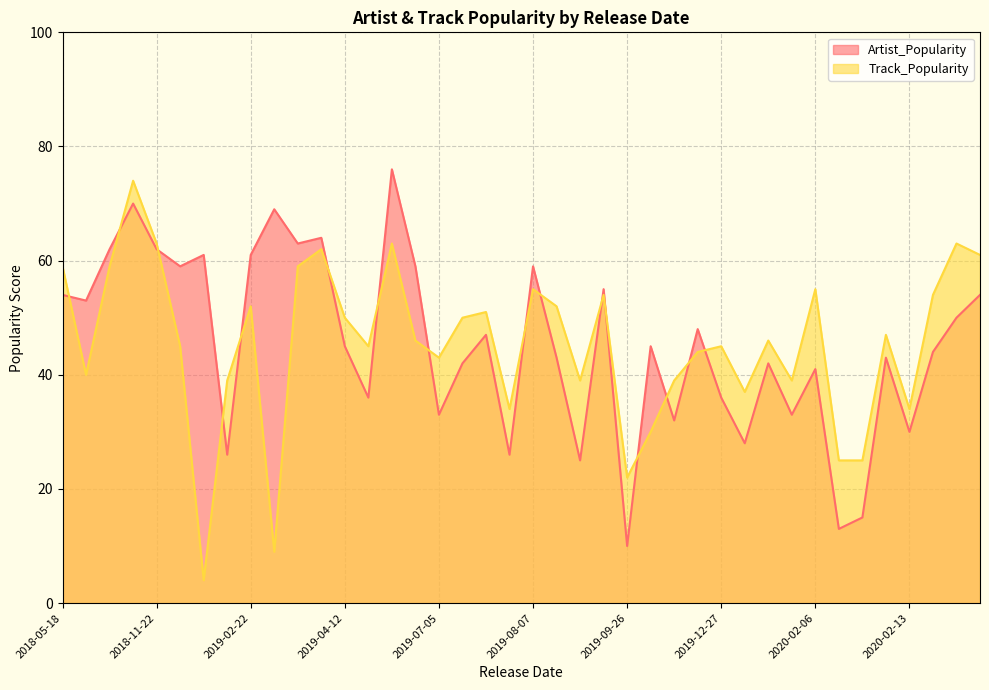

What is the difference between the highest and lowest values at 2019-09-26?

12